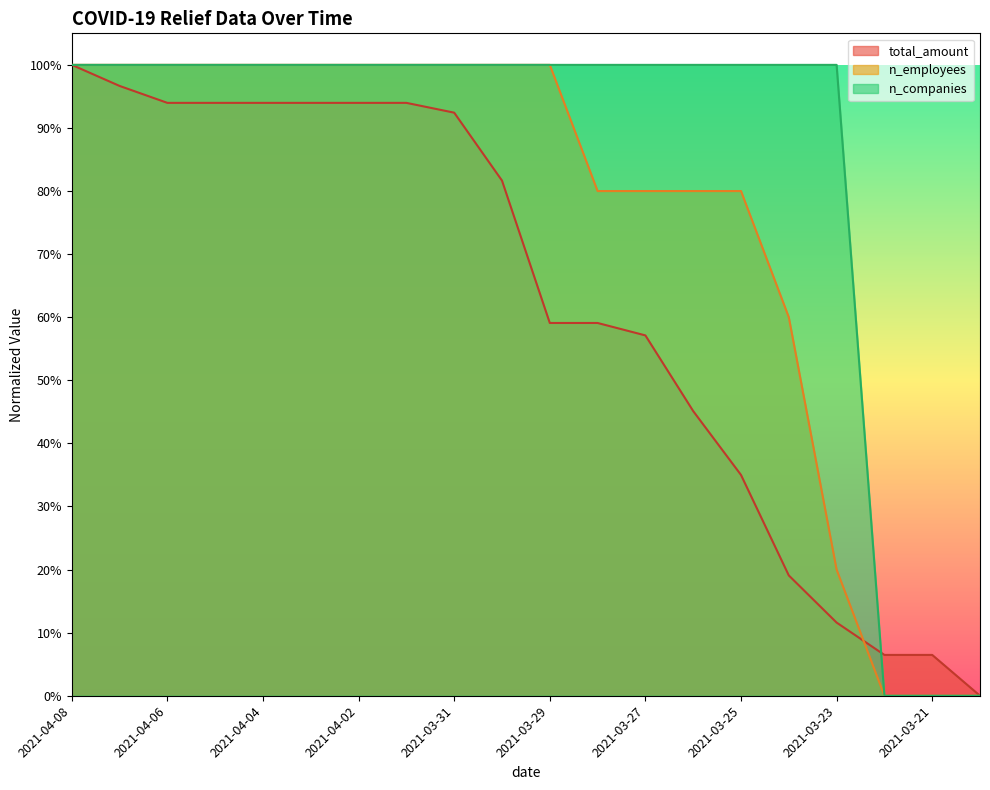

Where is total_amount nearest to the value 0?

2021-03-20